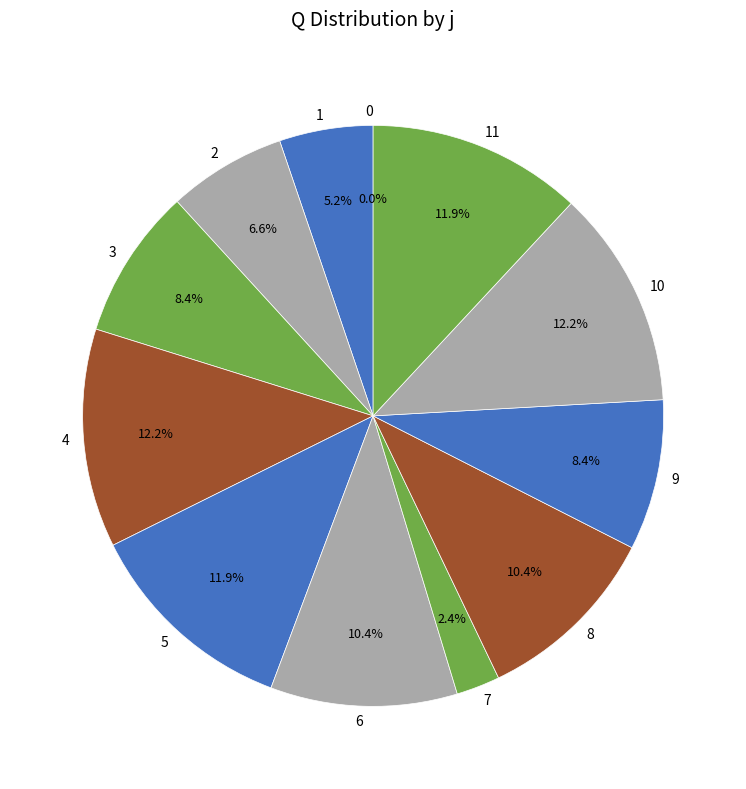

Count the number of slices in the pie.

12